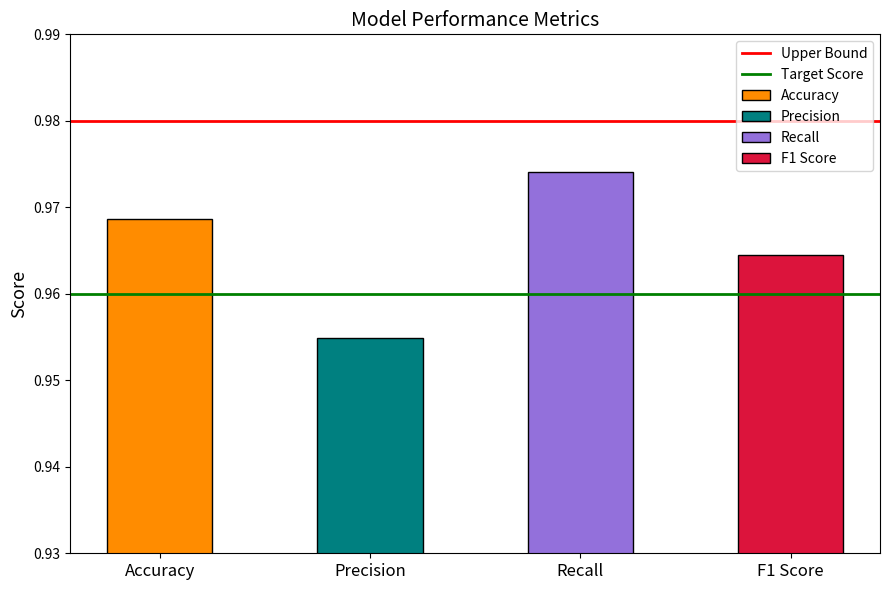

The value of Target Score at Precision is 1.0. True or false?

True